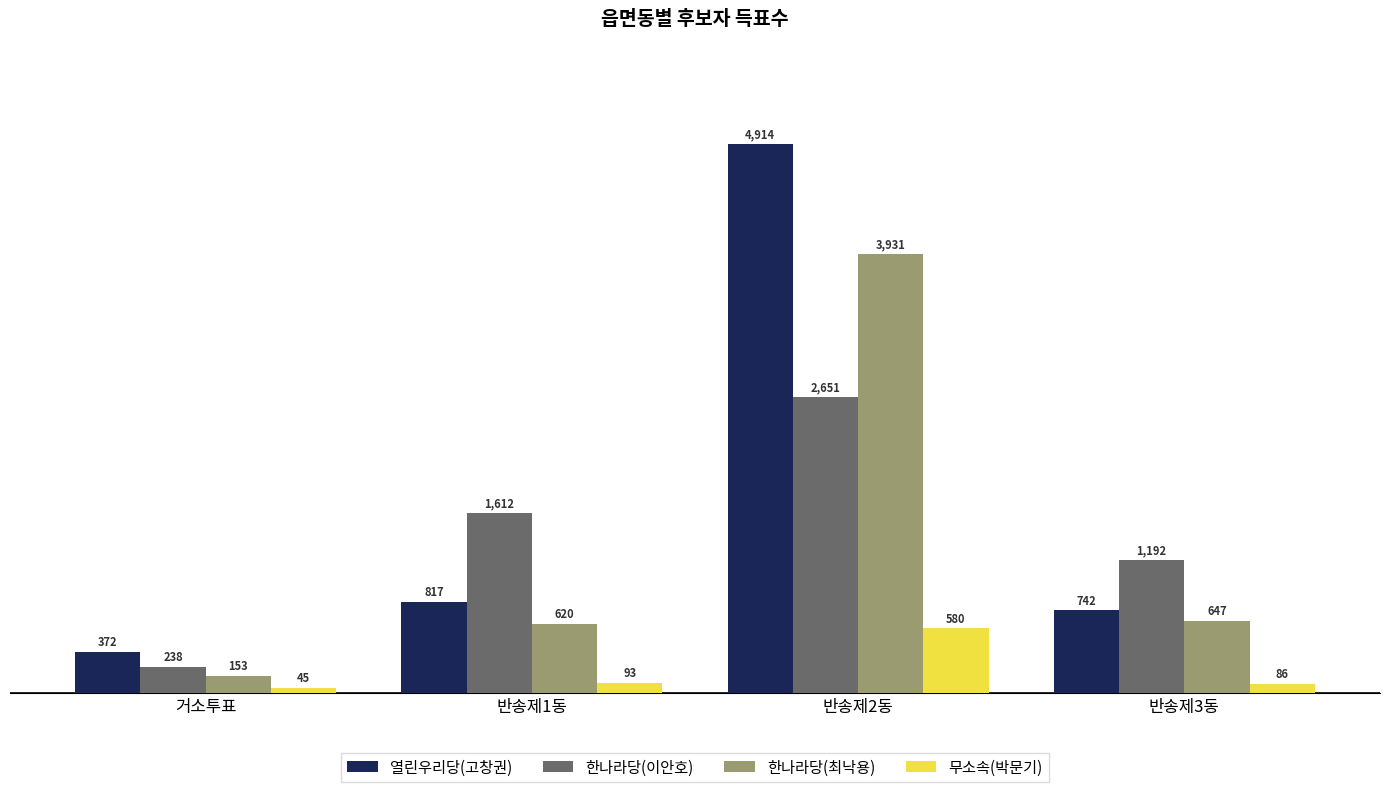

Between 거소투표 and 반송제2동, which series saw the biggest shift?

열린우리당(고창권)